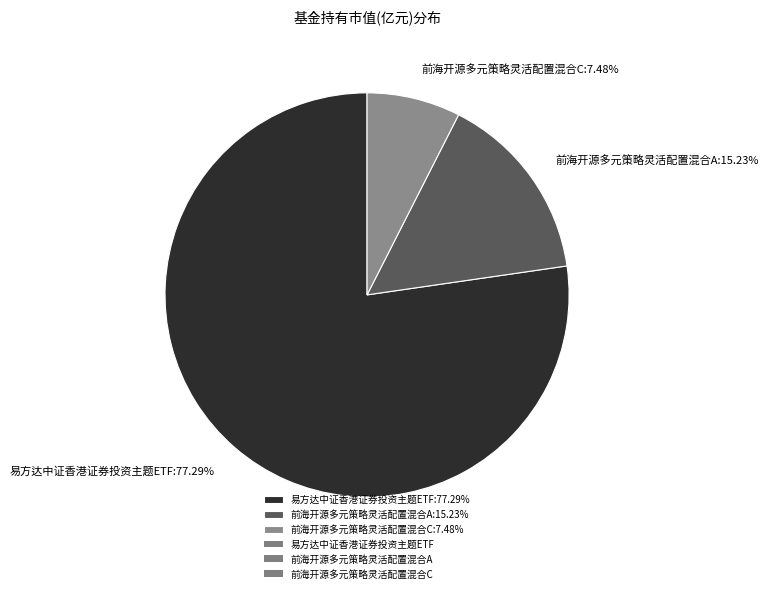

Is it true that 易方达中证香港证券投资主题ETF is 77% of the pie?

True